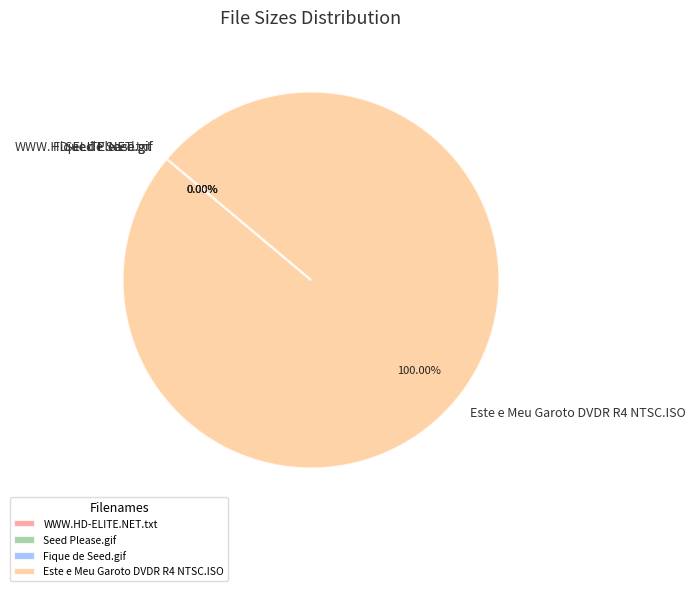

What is the majority slice?

Este e Meu Garoto DVDR R4 NTSC.ISO